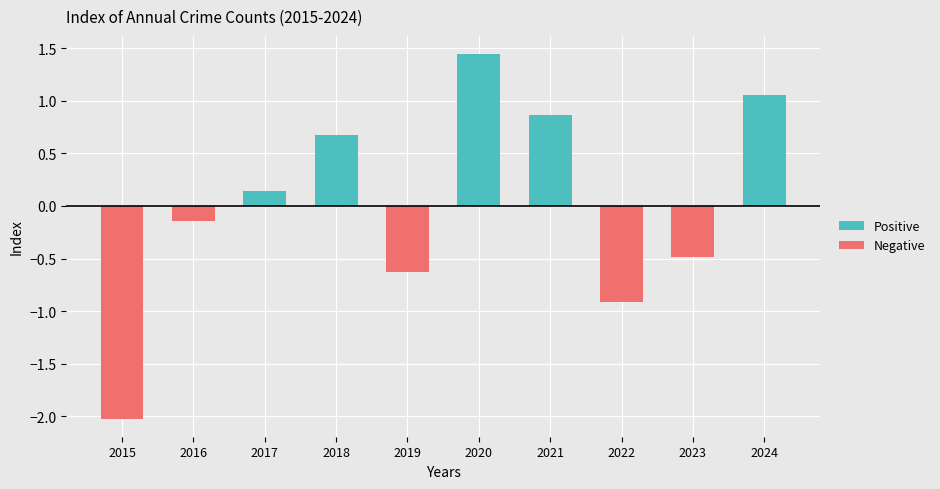

What are all the series names shown in the legend?

Positive, Negative